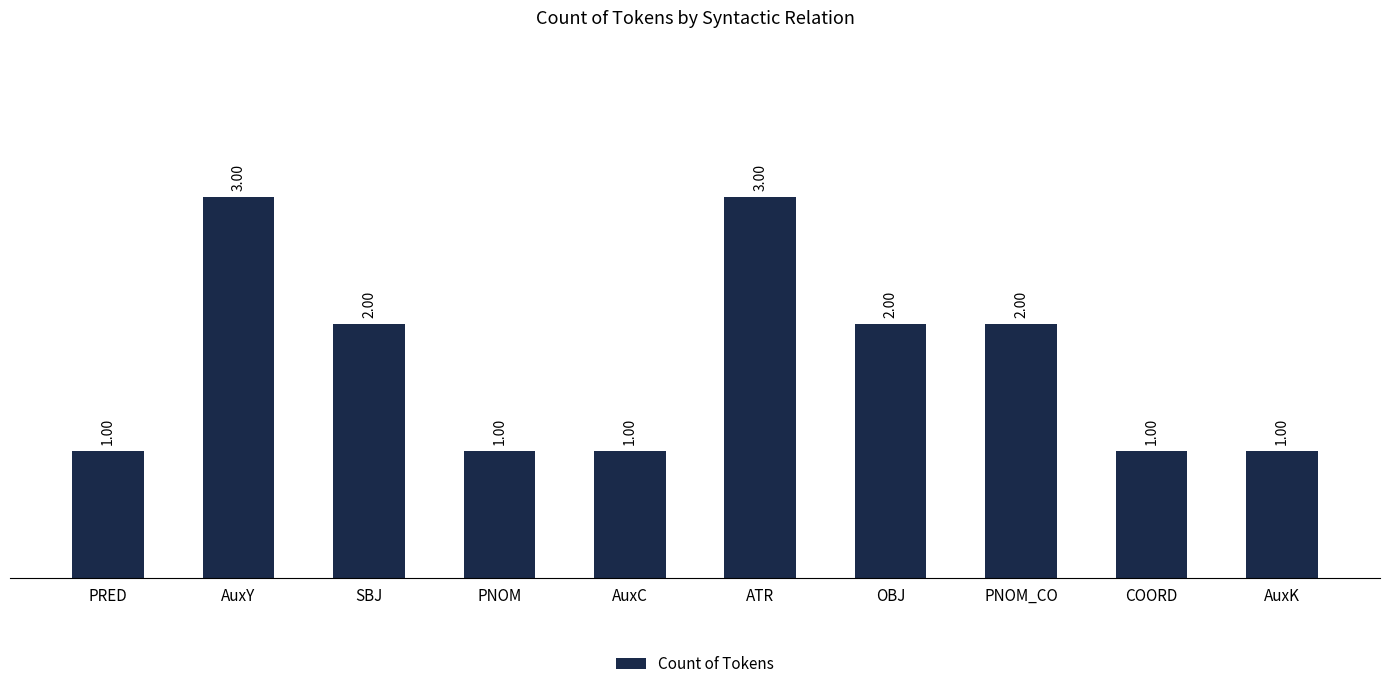

How many bars are there in total?

10